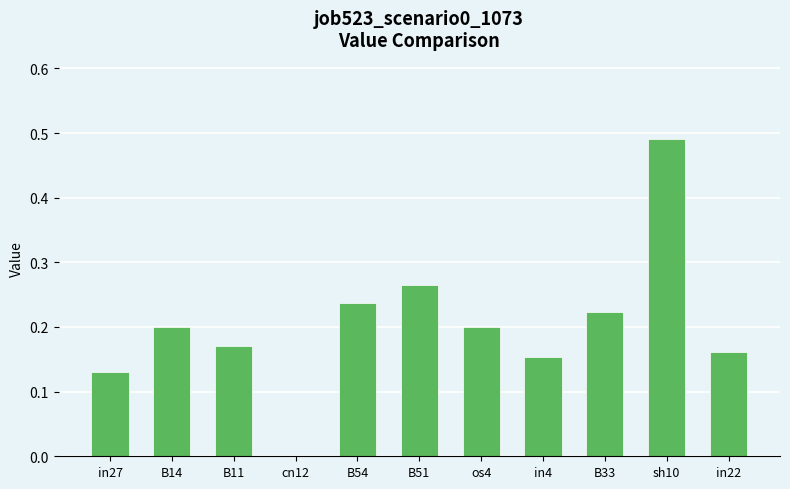

What is the sum of all values?

2.2